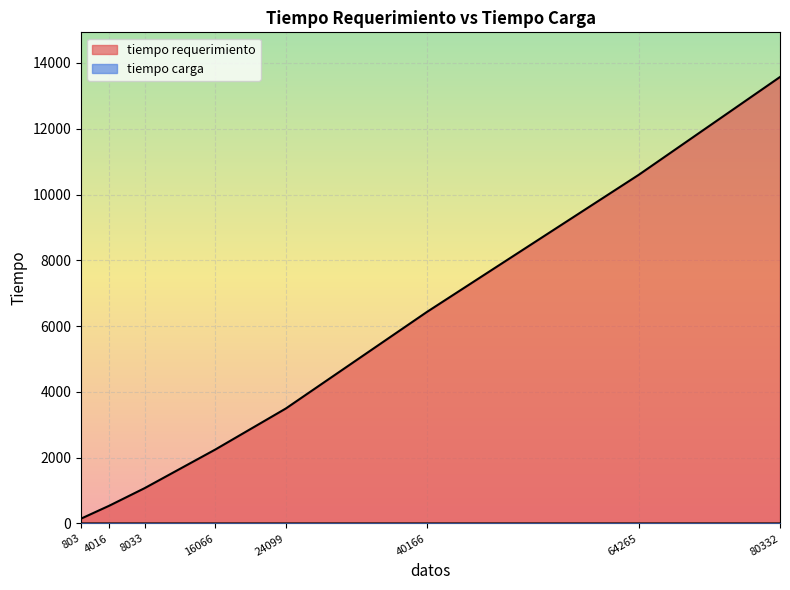

List the series in order of their overall mean, lowest first.

tiempo carga, tiempo requerimiento